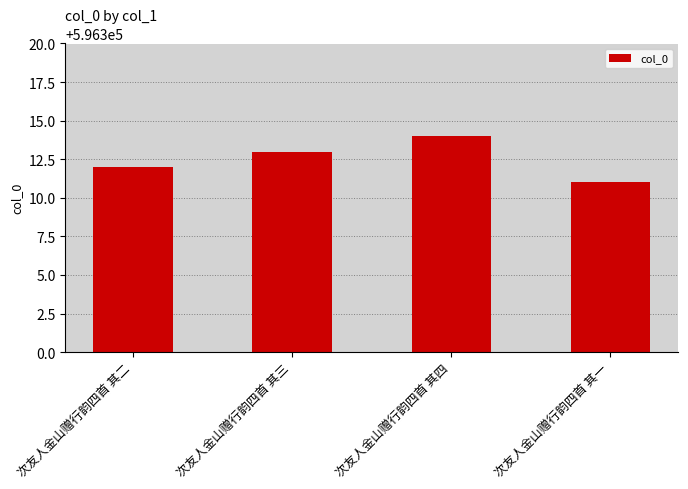

The chart shows a value of 596313 at 次友人金山赠行韵四首 其三. True or false?

True